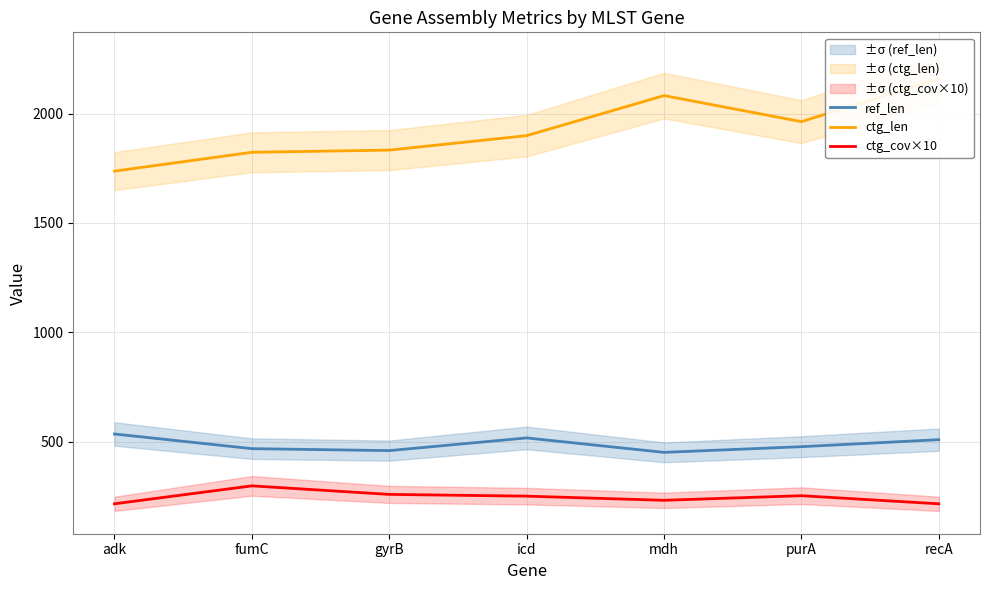

Between fumC and recA, which is larger?

recA